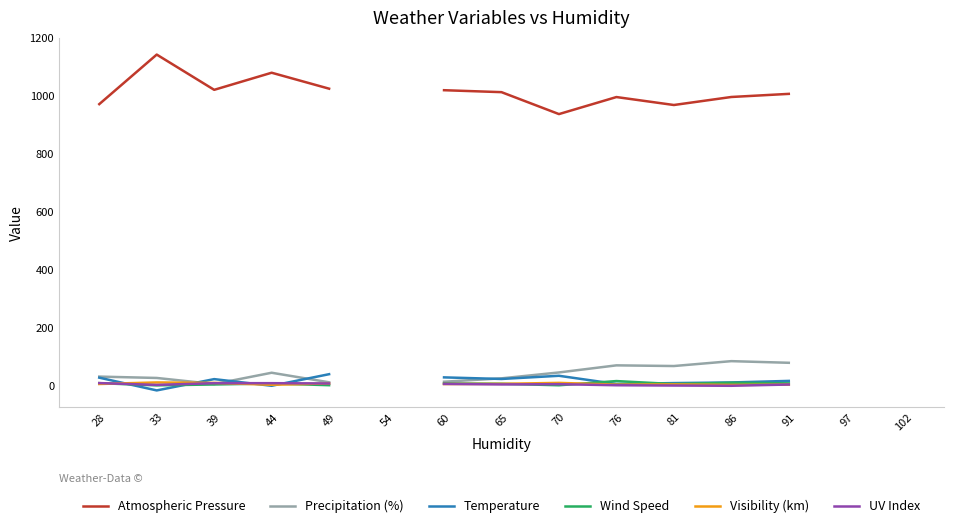

How many values in the Wind Speed series exceed 8?

4